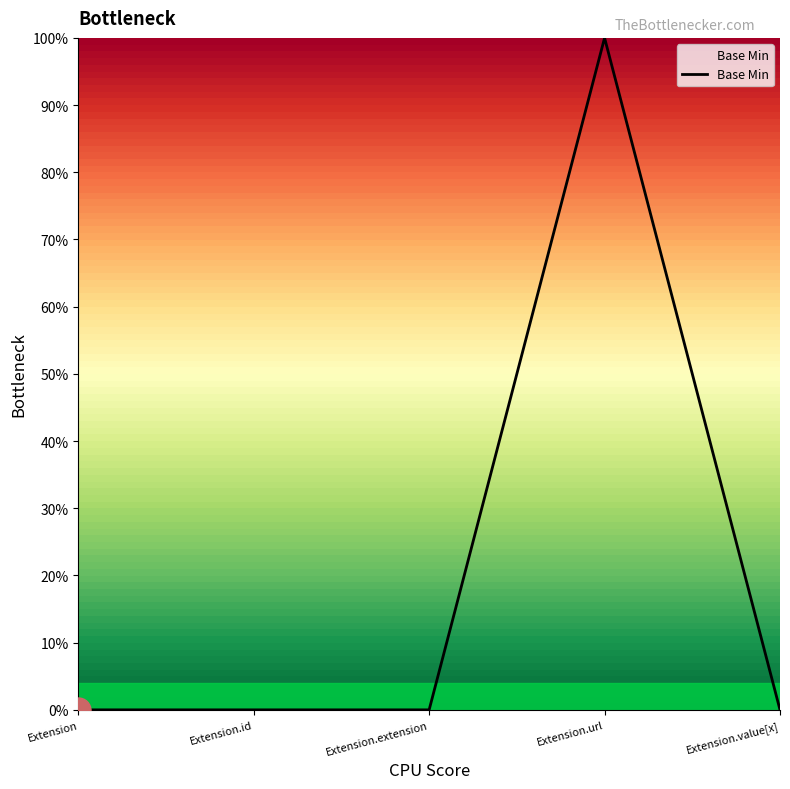

Is this an area chart (filled region under the line)?

Yes